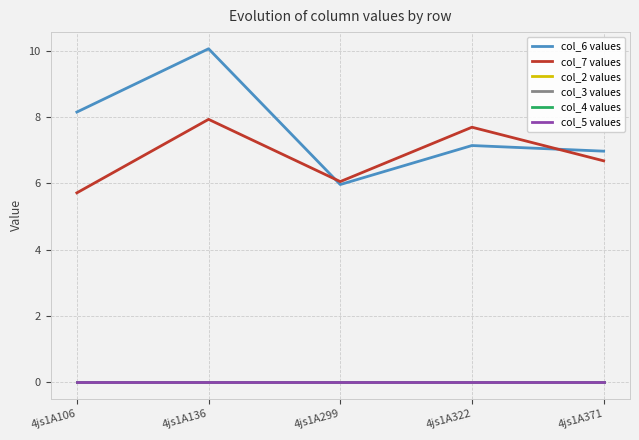

Does the chart have visible grid lines?

Yes